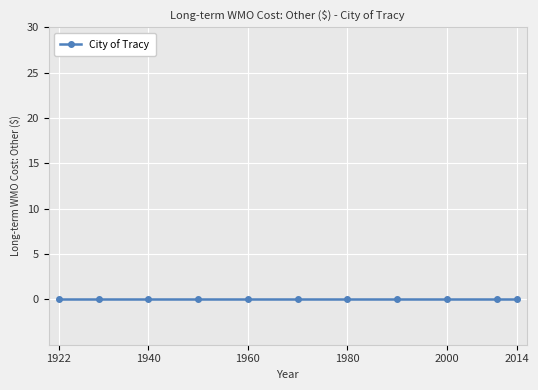

Is the value of City of Tracy at 1940 greater than the value of Year at 1970?

No